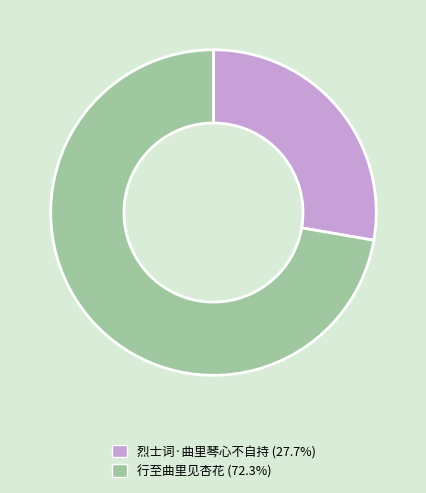

What is the ratio of the value at 烈士词·曲里琴心不自持 (27.7%) to the value at 行至曲里见杏花 (72.3%)?

0.4